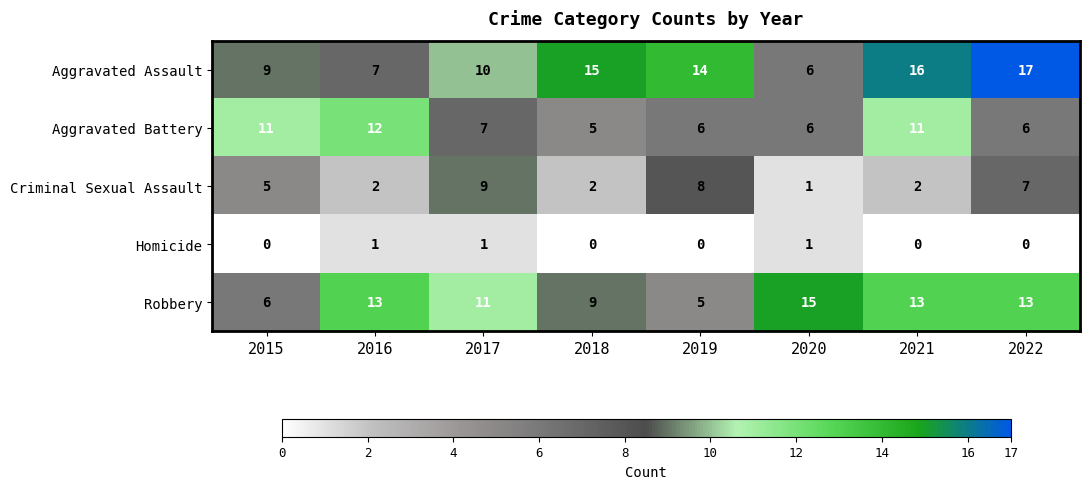

What is the difference between the maximum and second lowest values in the Robbery series?

9